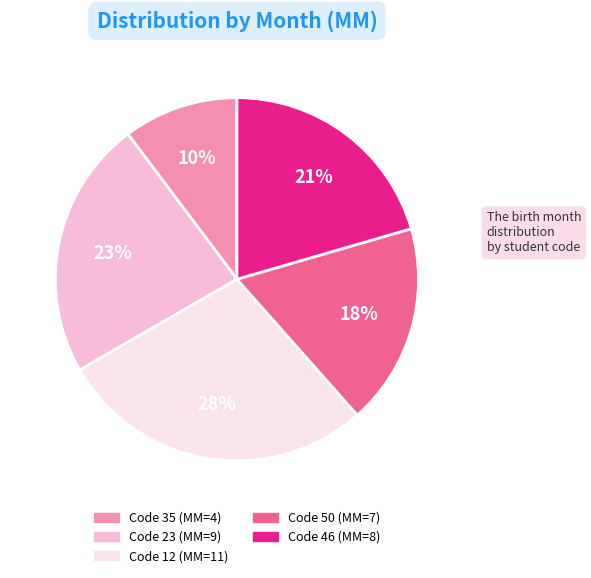

To the nearest percent, what is the average slice percentage?

20%